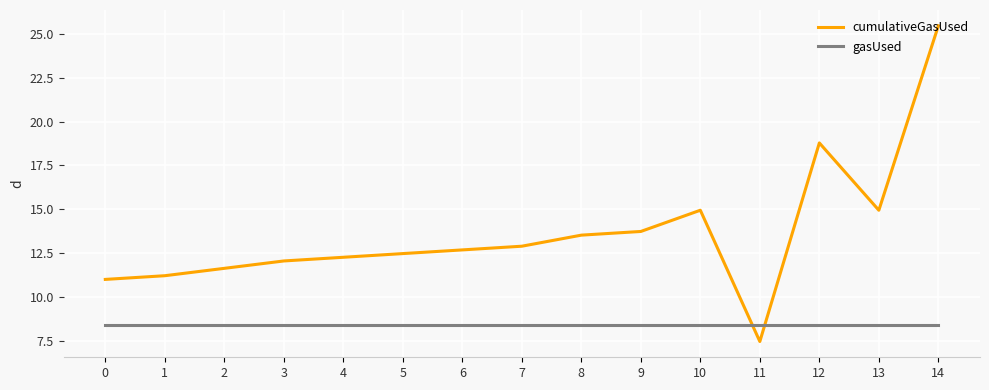

What is the smallest value displayed?

7.5